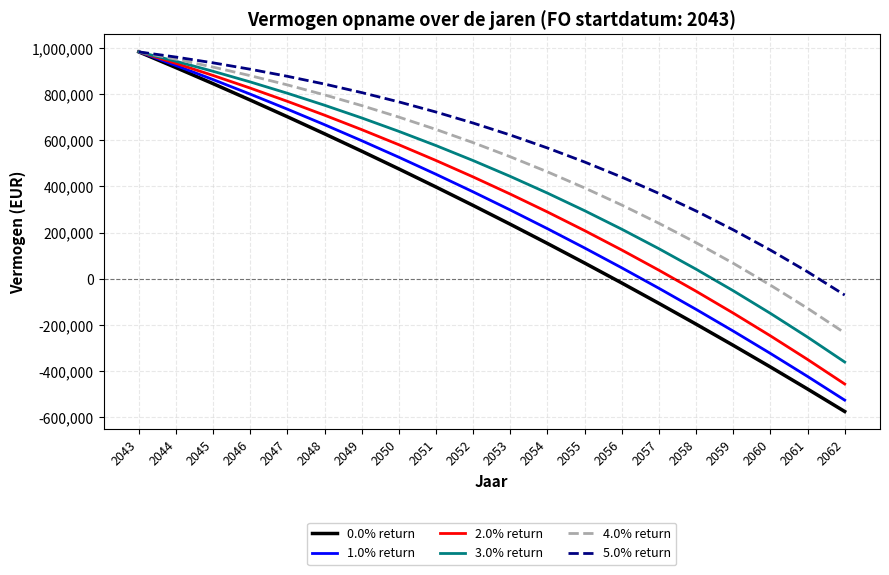

What is the difference between the highest and lowest values at 2044?

45746.4